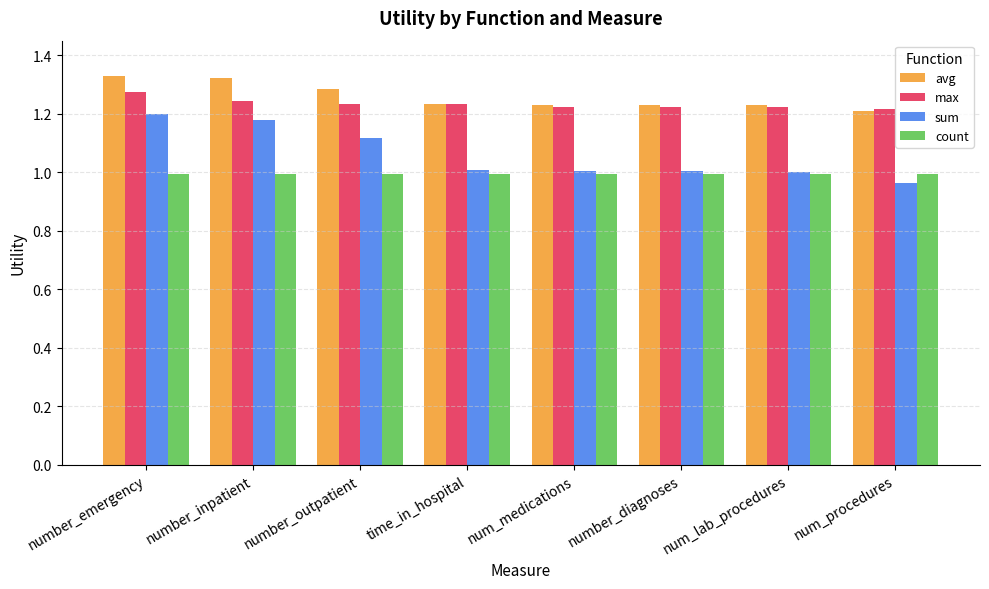

What is the sum of the max values at num_lab_procedures and number_diagnoses?

2.4